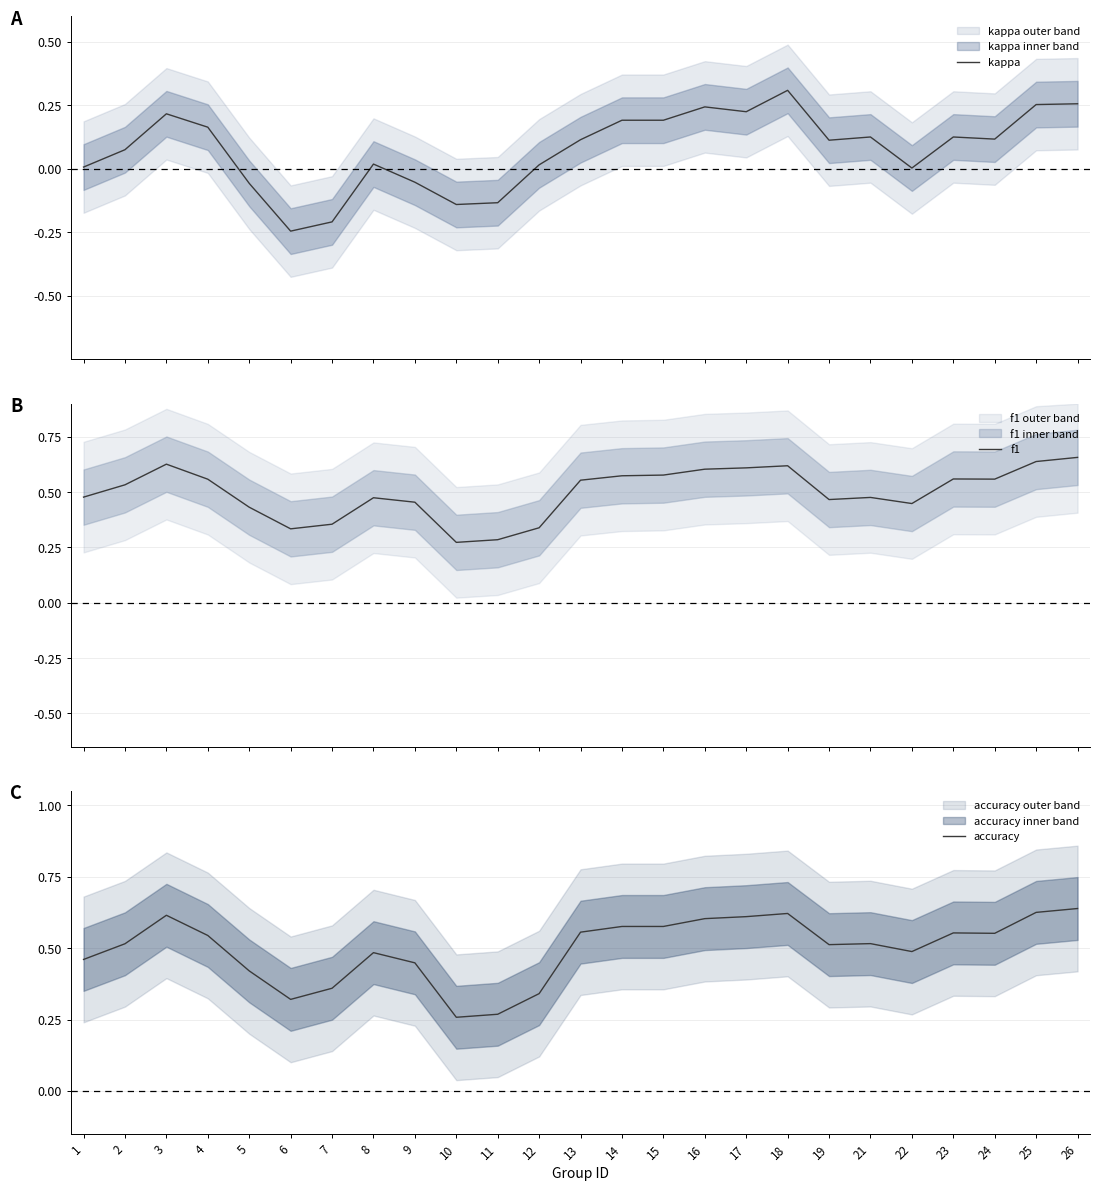

Where is the first local maximum for f1?

3